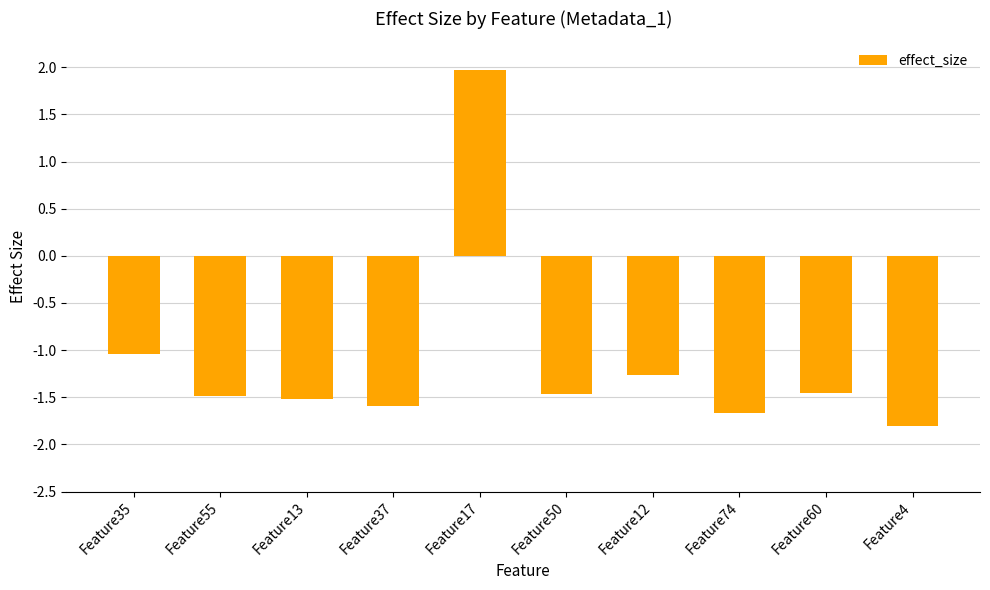

What is the smallest value displayed?

-1.8